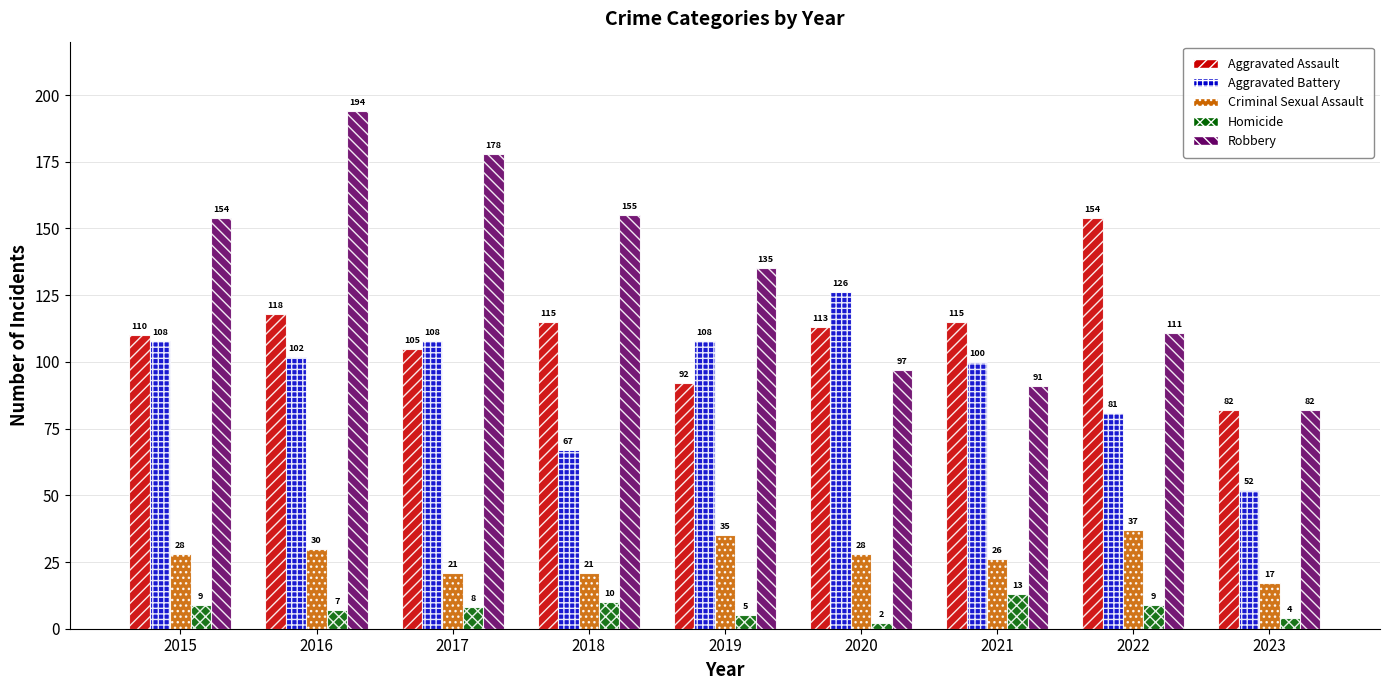

What is the maximum value for Robbery?

194